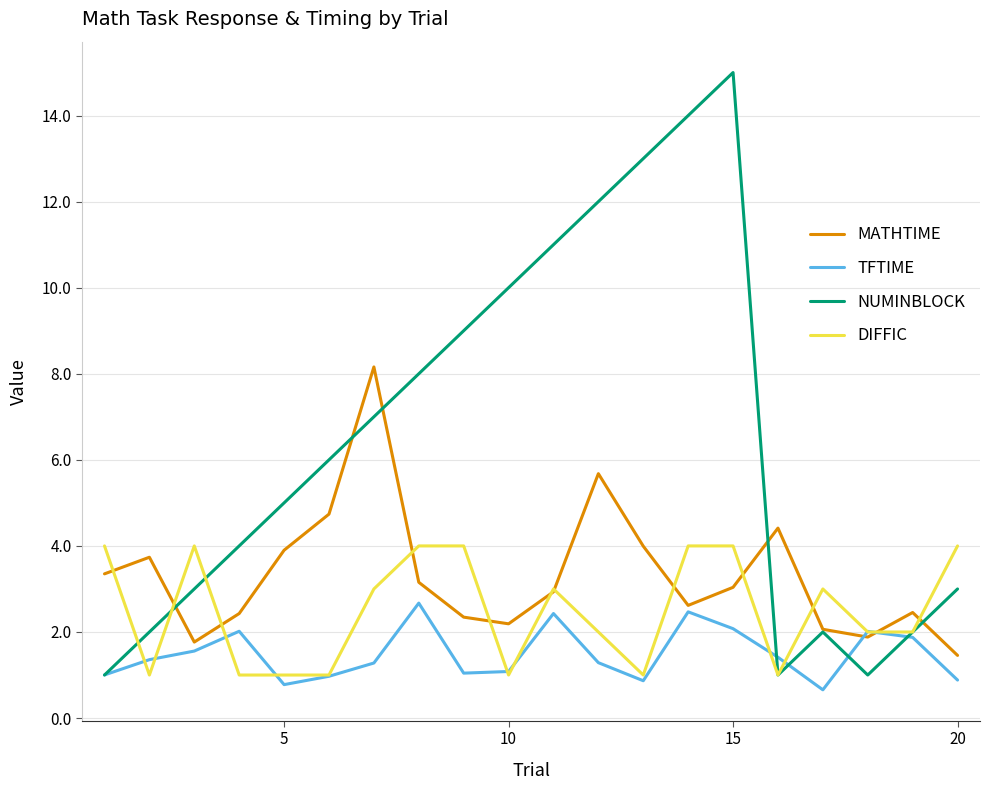

List the series in order of their peak value, highest first.

NUMINBLOCK, MATHTIME, DIFFIC, TFTIME